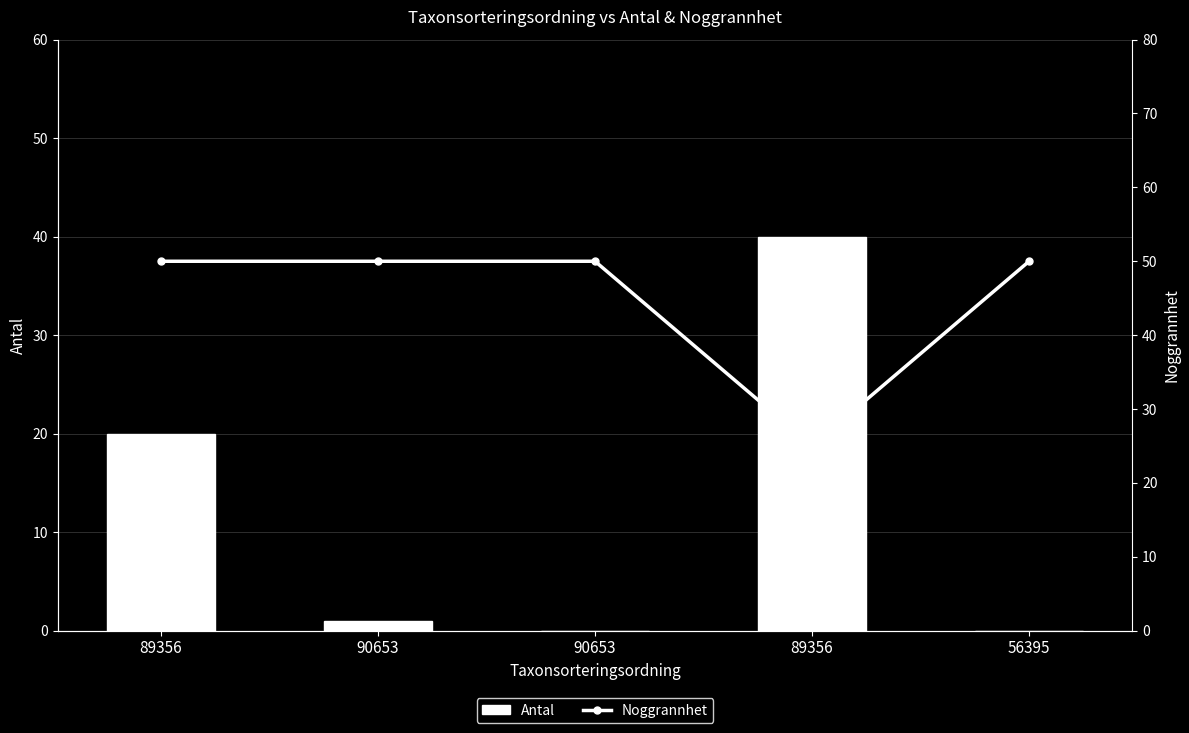

At which label is Antal closest to 20?

89356